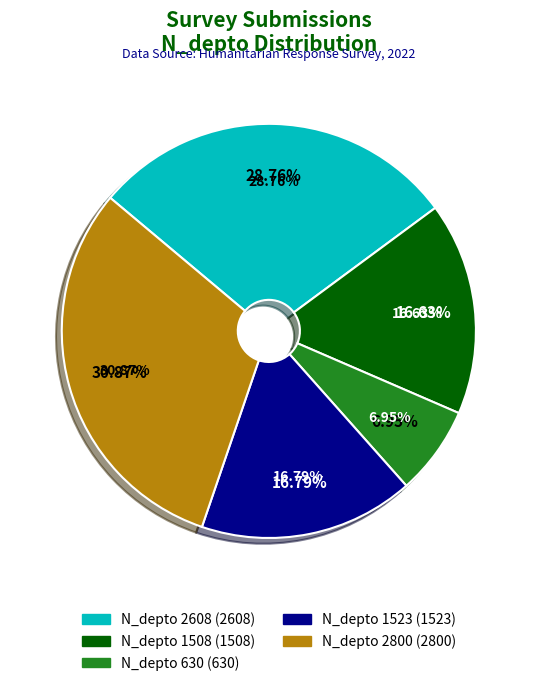

What percentage is the 2800 slice, to the nearest percent?

31%